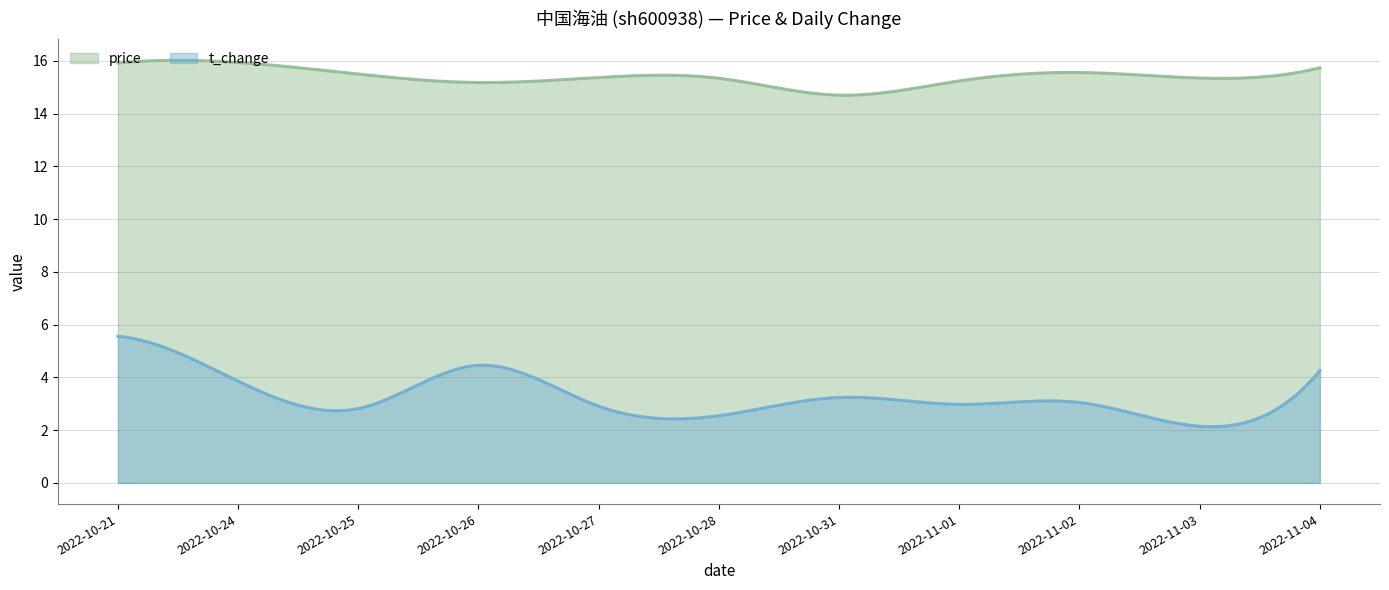

Where is the first local maximum for price?

2022-10-24